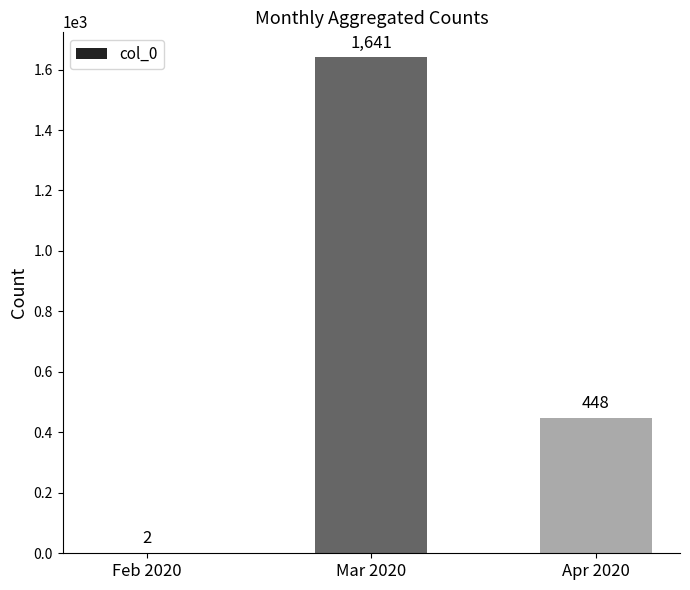

Reading left to right, list all the values displayed in this chart.

Feb 2020=2	Mar 2020=1641	Apr 2020=448